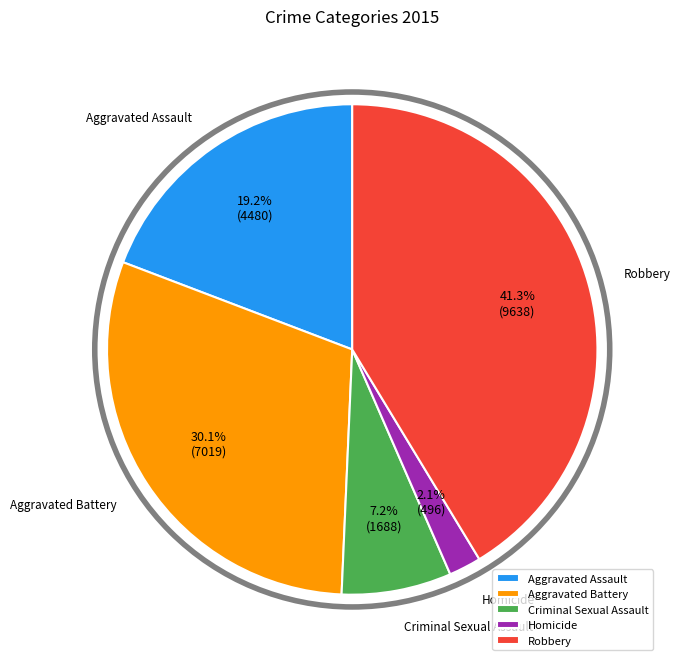

To the nearest percent, what percentage of the pie is Aggravated Battery?

30%